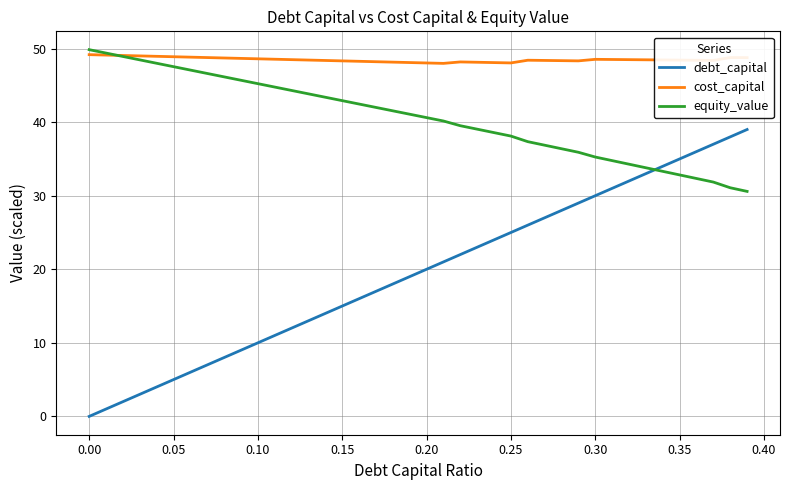

Which series has the widest spread of values?

debt_capital